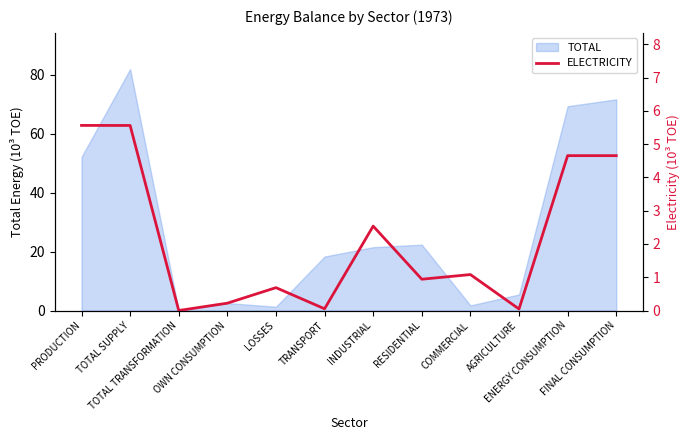

What is the label of the 3rd point from the right?

AGRICULTURE